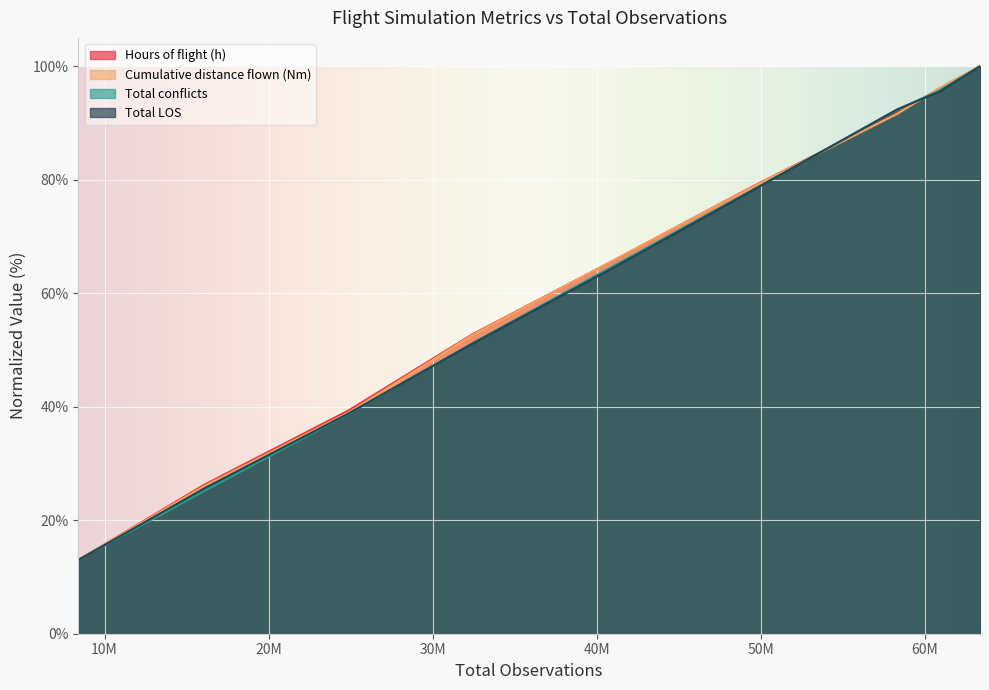

What is the lowest value of the Total conflicts series?

13.0